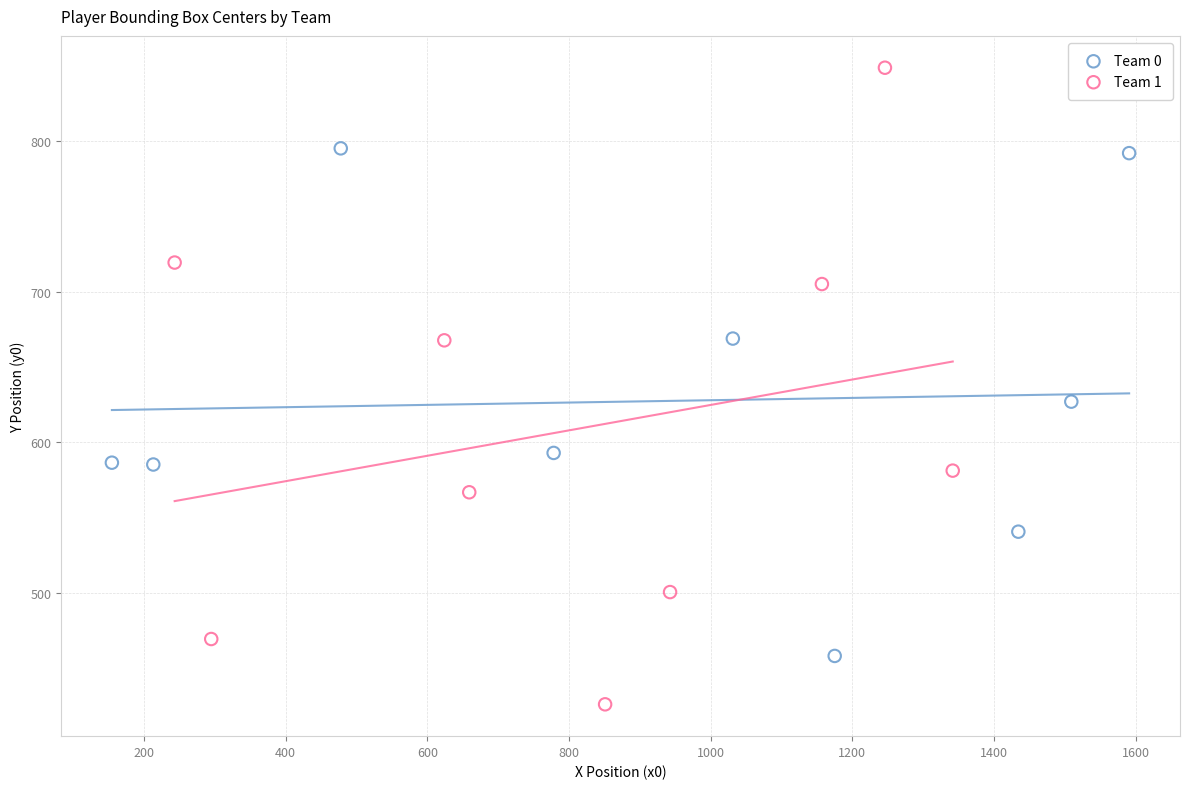

Which series has the largest Y range (max minus min)?

Team 1